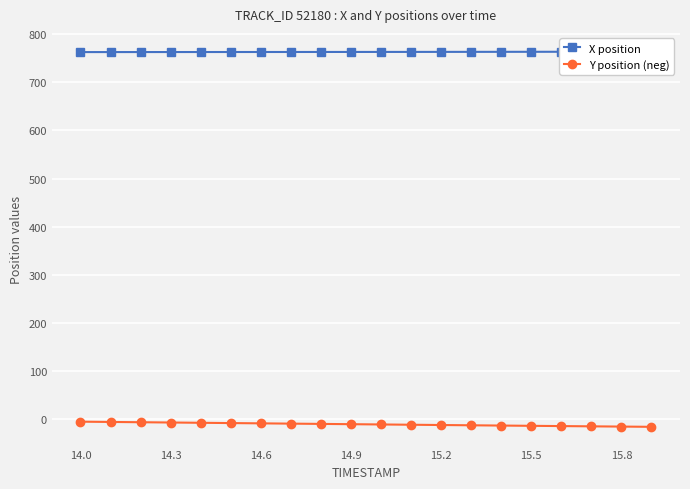

How many data points does each series have?

20